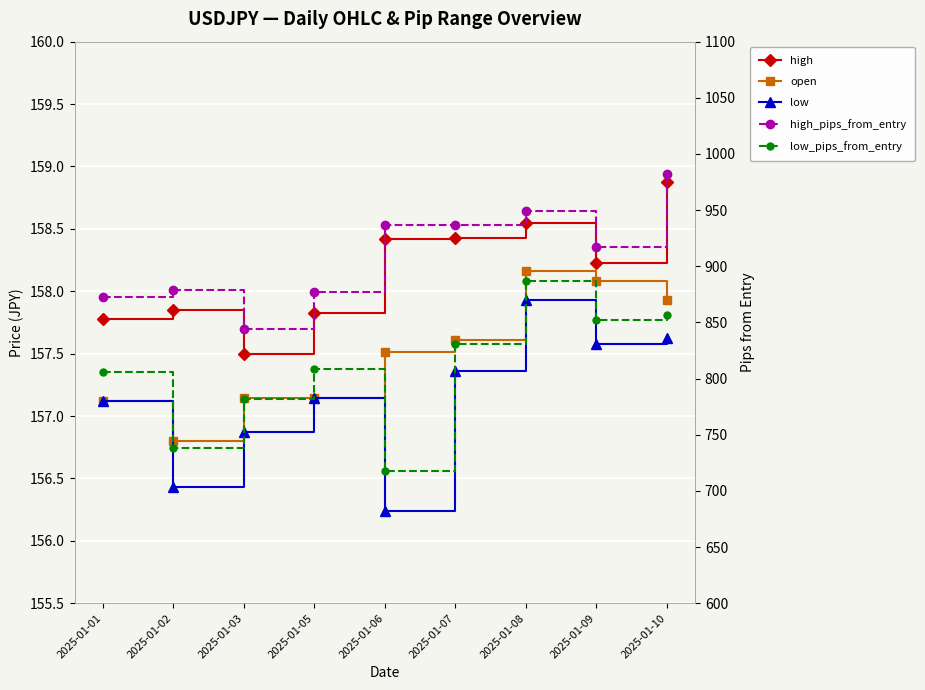

At 2025-01-07, list the series in order from smallest to largest.

low, open, high, low_pips_from_entry, high_pips_from_entry